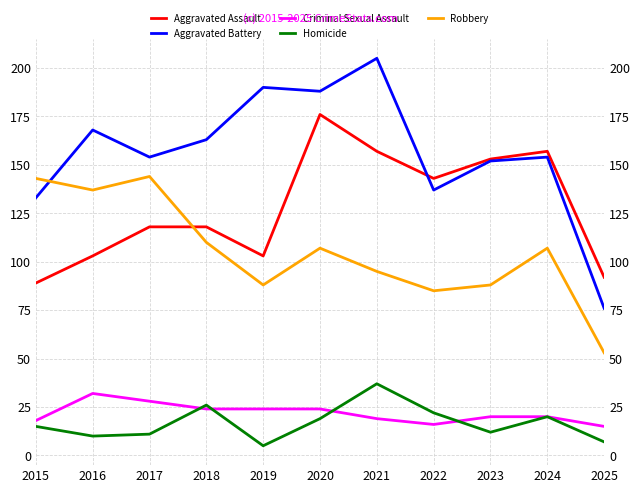

True or false: Aggravated Battery and Criminal Sexual Assault intersect in this chart.

False